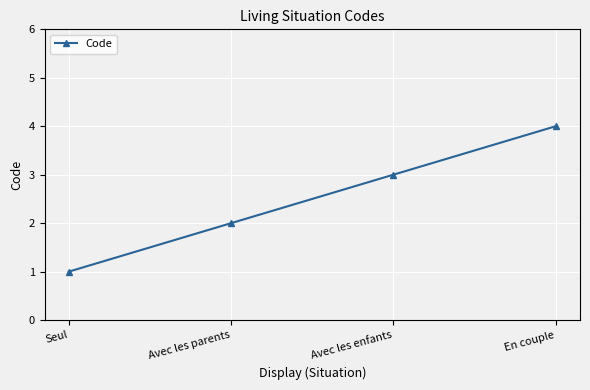

What is the label of the 1st point from the right?

En couple